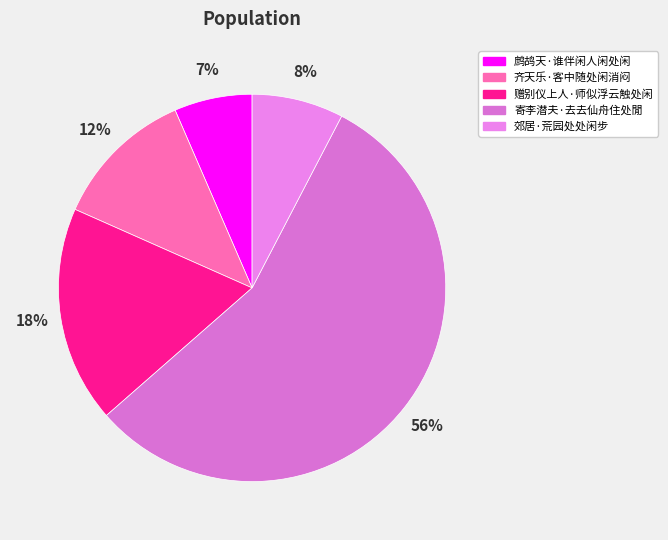

To the nearest percent, what is the difference between the 鹧鸪天·谁伴闲人闲处闲 and 寄李潜夫·去去仙舟住处閒 slice percentages?

49%